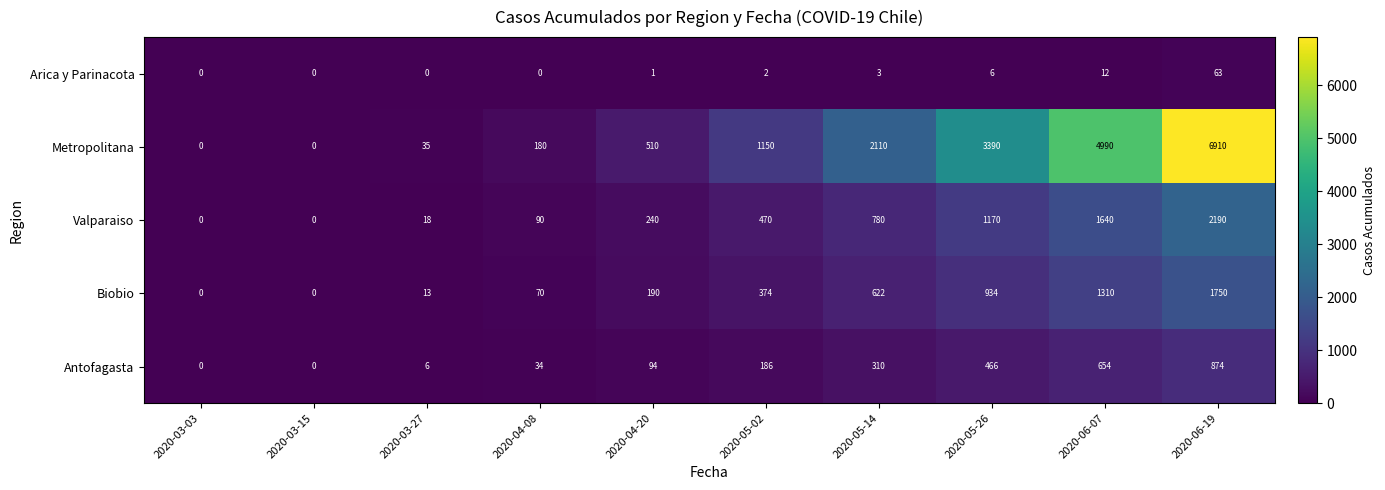

Where is Metropolitana nearest to the value 3455?

2020-05-26